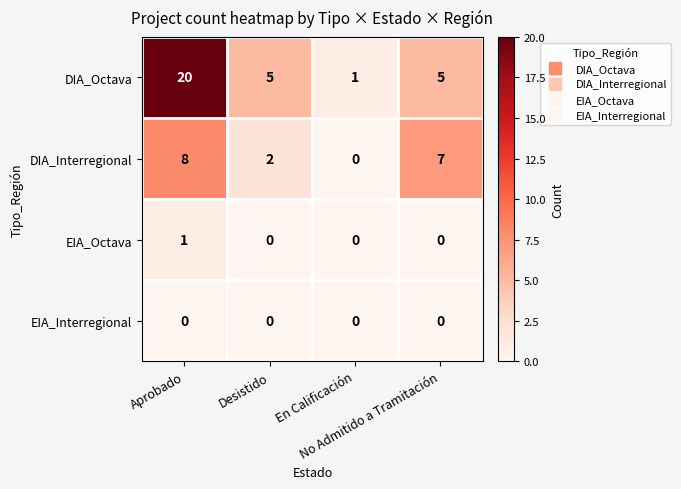

What is the greatest value displayed?

20